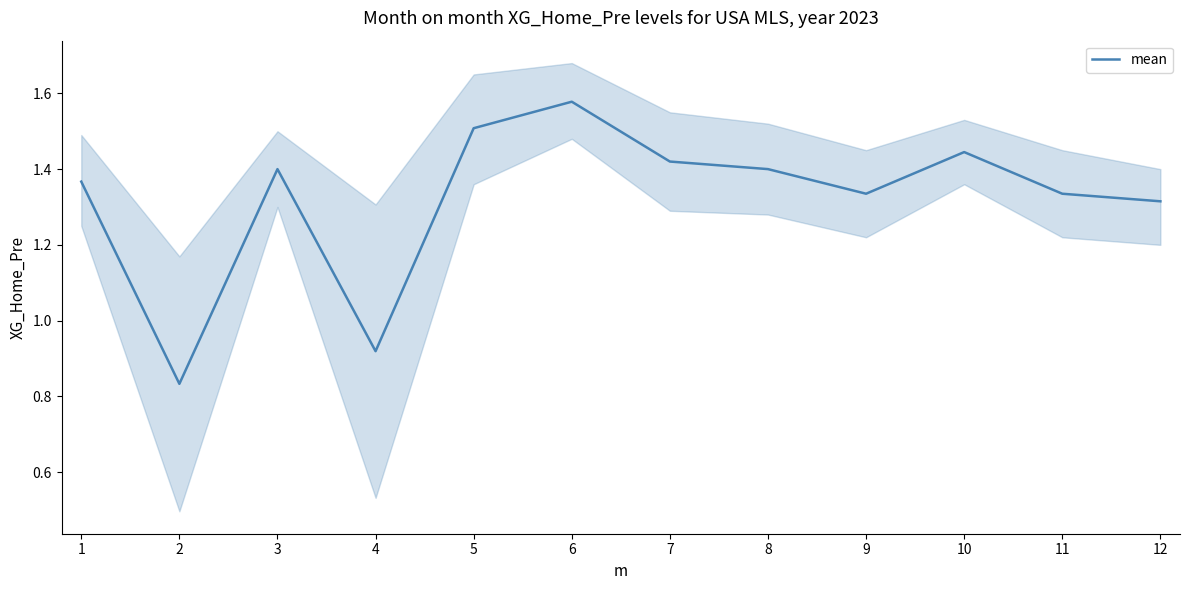

What is the value of the 2nd point from the left?

0.8